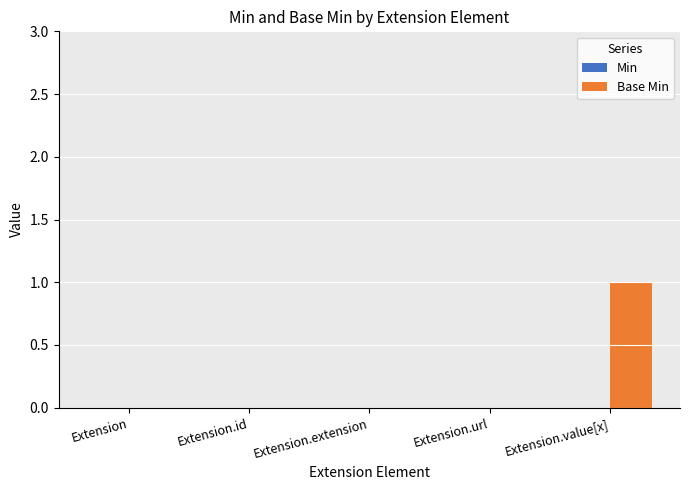

The chart shows a value of -1 at Extension.id. True or false?

False